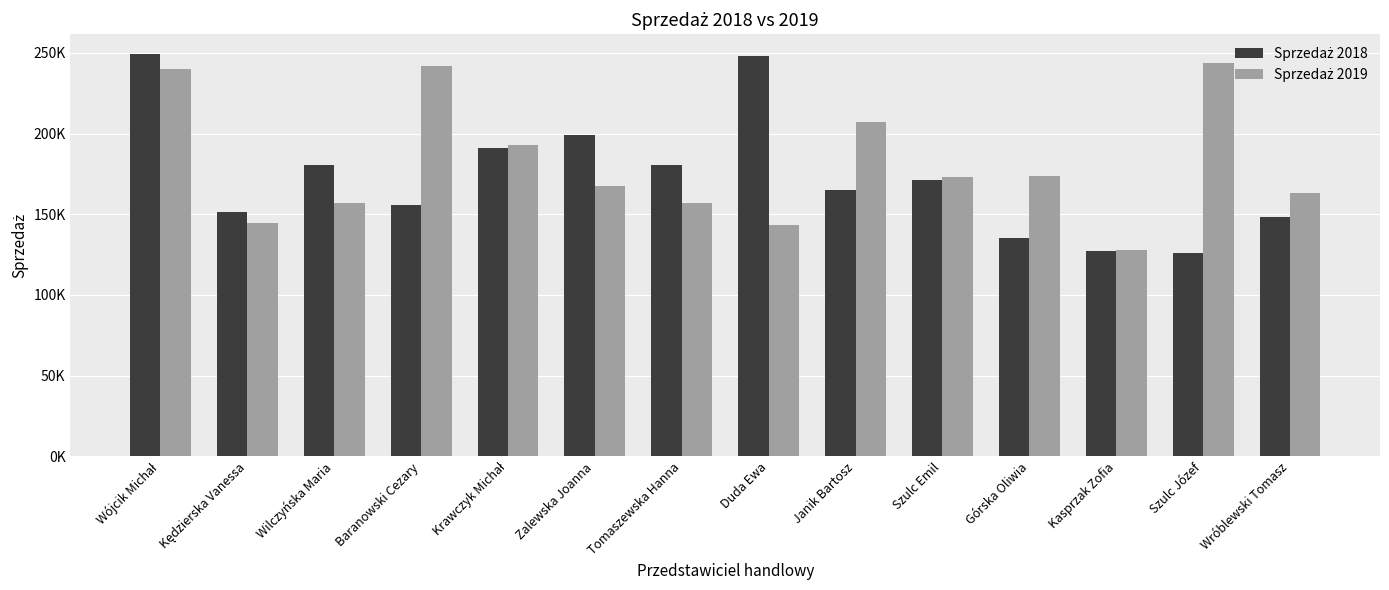

Does the chart contain any negative values?

No